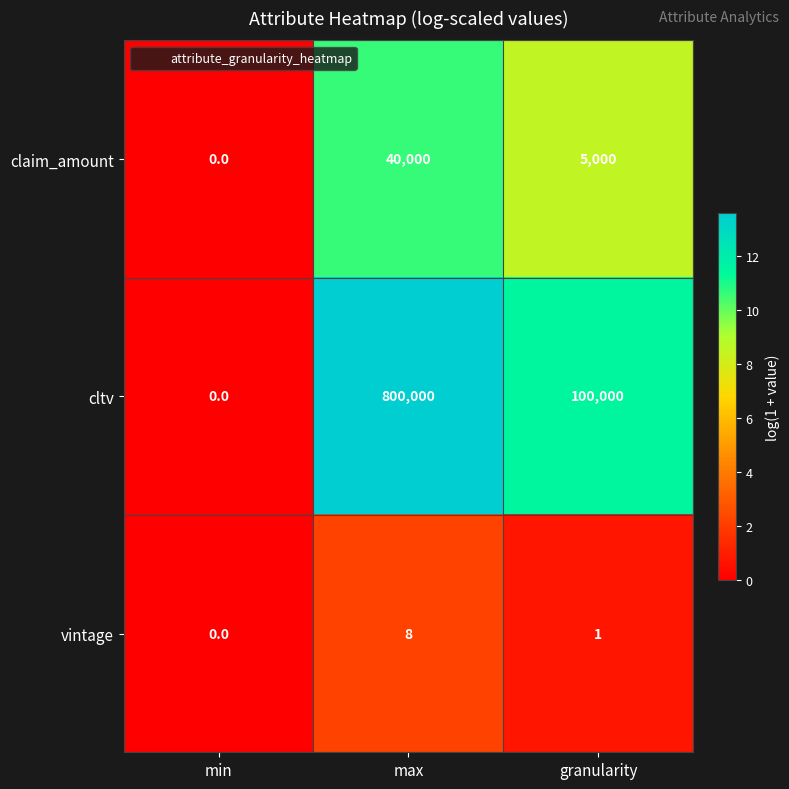

What is the spread (max minus min) of values at granularity?

99999